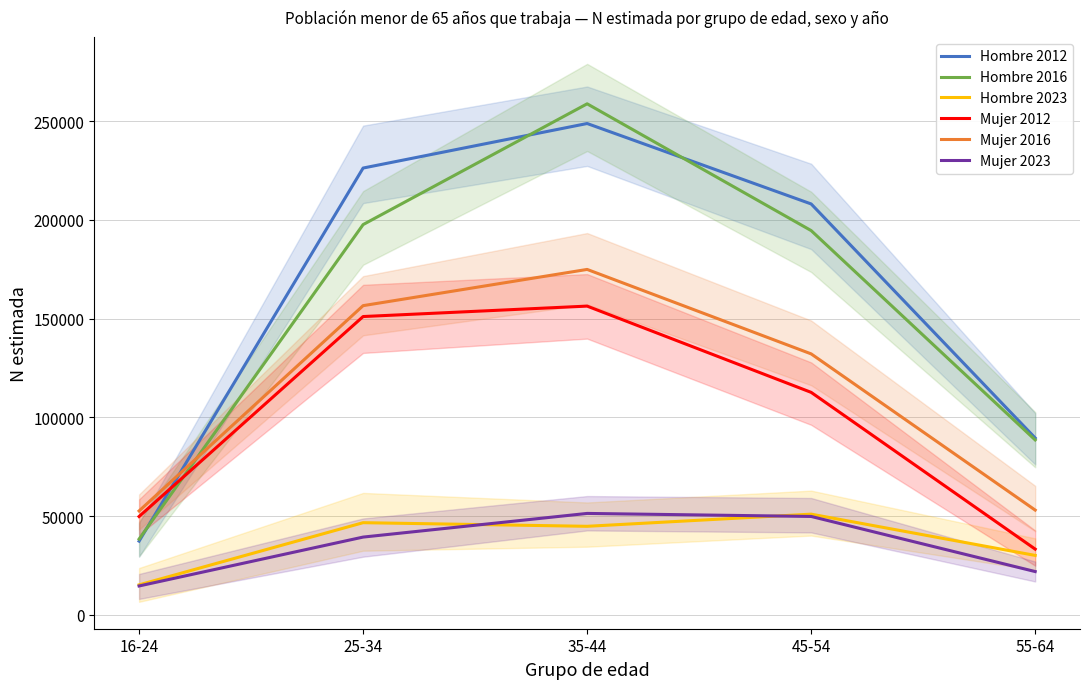

How many values in the Mujer 2023 series exceed 39356?

2